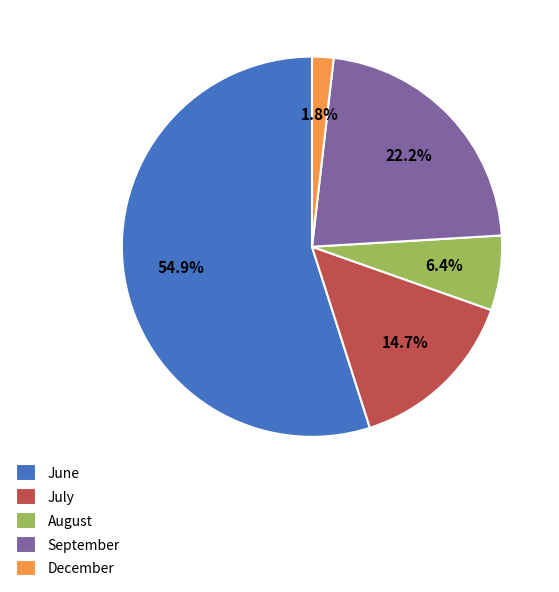

To the nearest percent, what is the average slice percentage?

20%